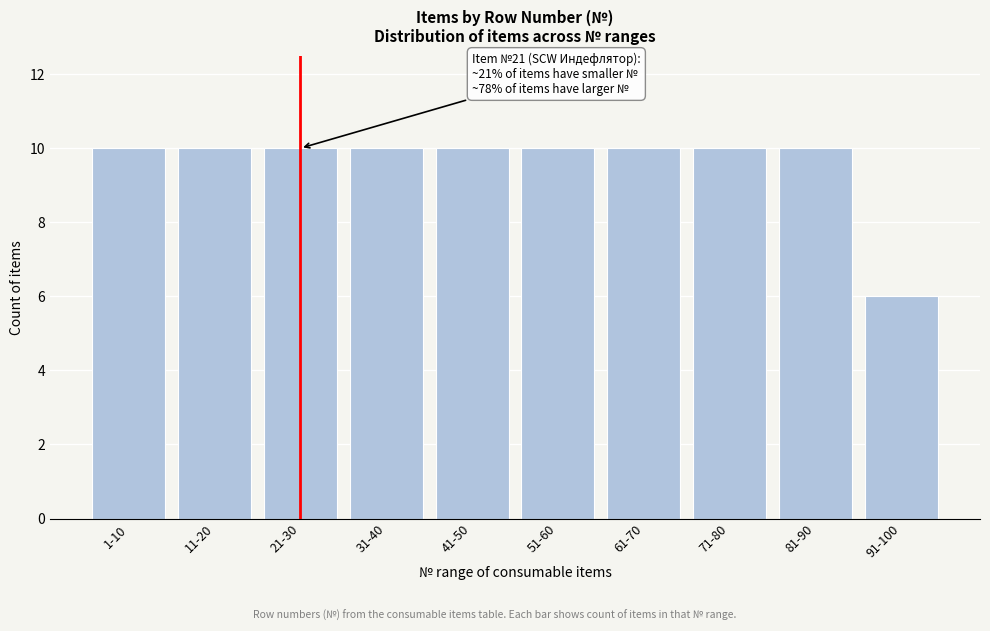

Reading left to right, what are all the values shown in this chart?

10	10	10	10	10	10	10	10	10	6